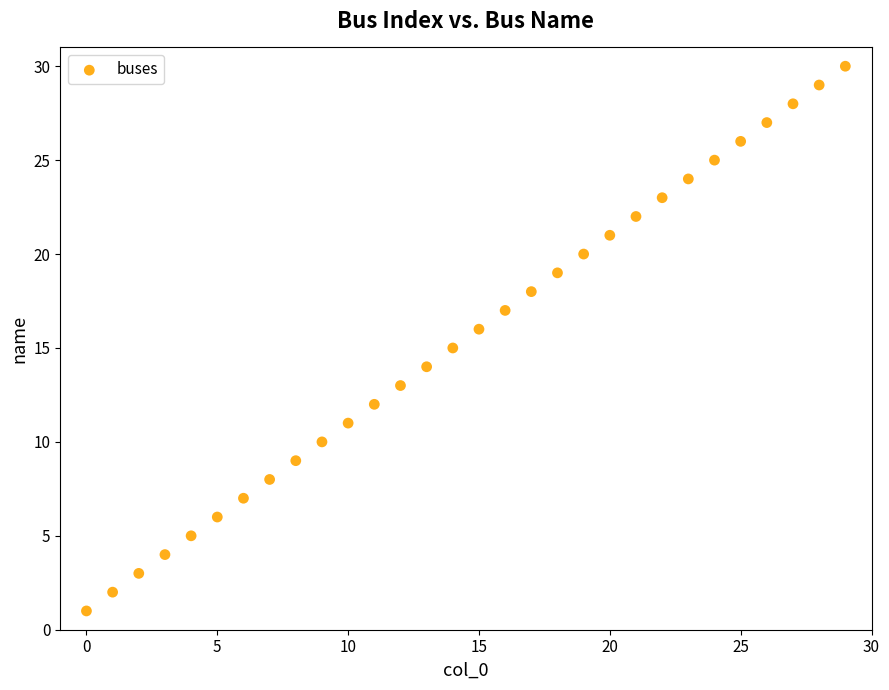

What is the range of Y values (max minus min)?

29